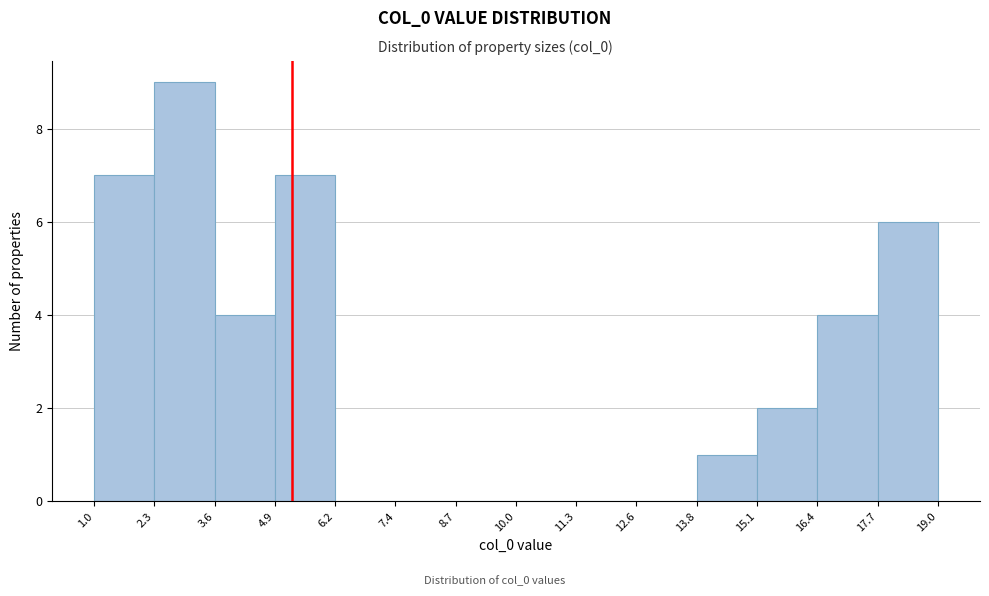

How tall is the bar that spans 2.3 to 3.6 on the x-axis? The values are not printed on the chart, so give them approximately, as read against the axis.

9